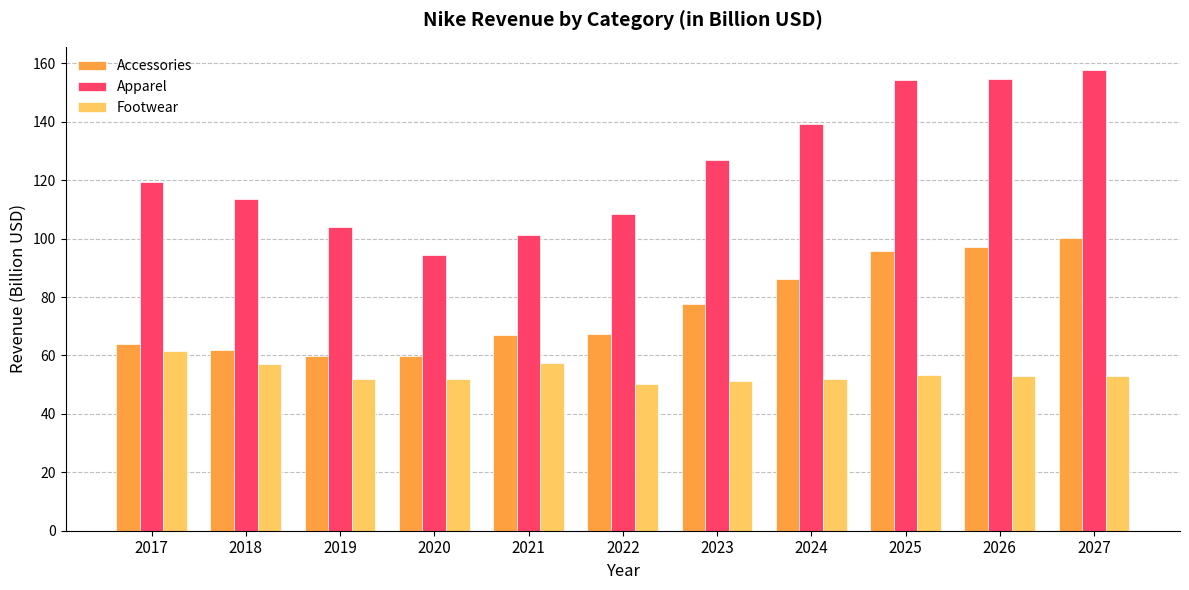

At how many categories does at least one series exceed 60?

11